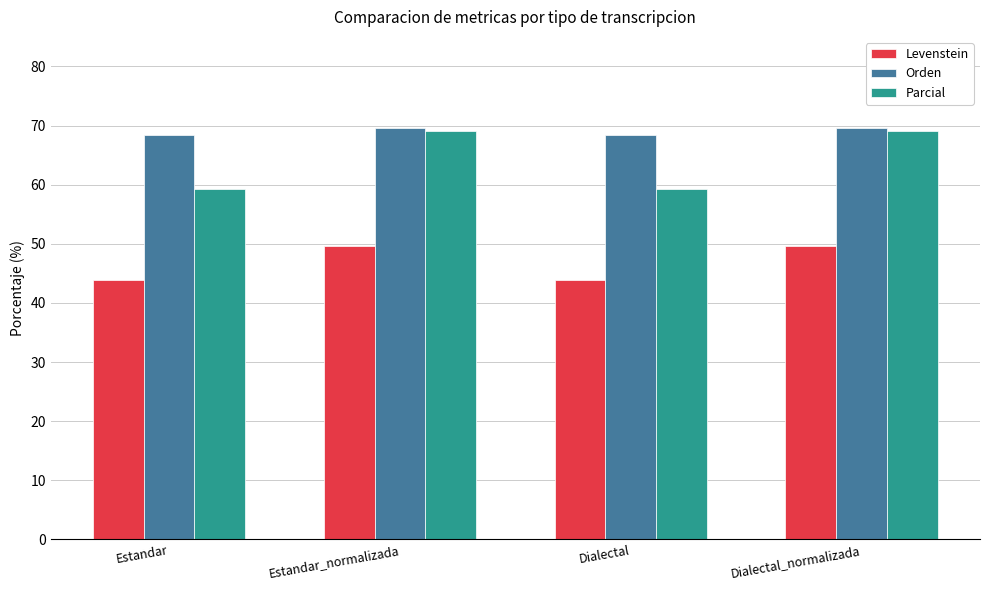

Reading left to right, what are all the values shown in this chart?

Levenstein: Estandar=43.9	Estandar_normalizada=49.6	Dialectal=43.9	Dialectal_normalizada=49.6
Orden: Estandar=68.5	Estandar_normalizada=69.6	Dialectal=68.5	Dialectal_normalizada=69.6
Parcial: Estandar=59.2	Estandar_normalizada=69.0	Dialectal=59.2	Dialectal_normalizada=69.0